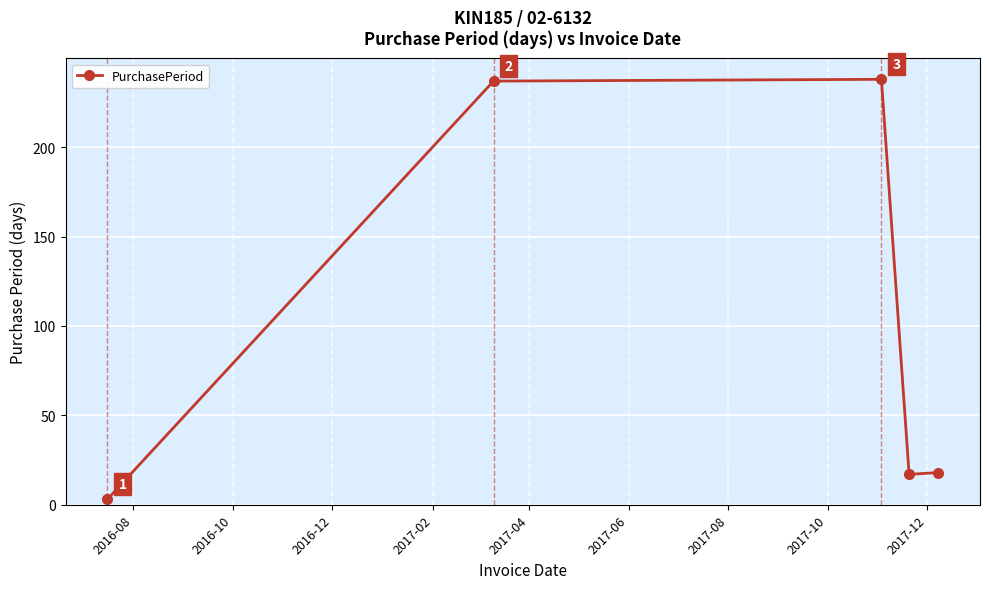

How many points are lower than both their immediate neighbors (excluding endpoints)?

1